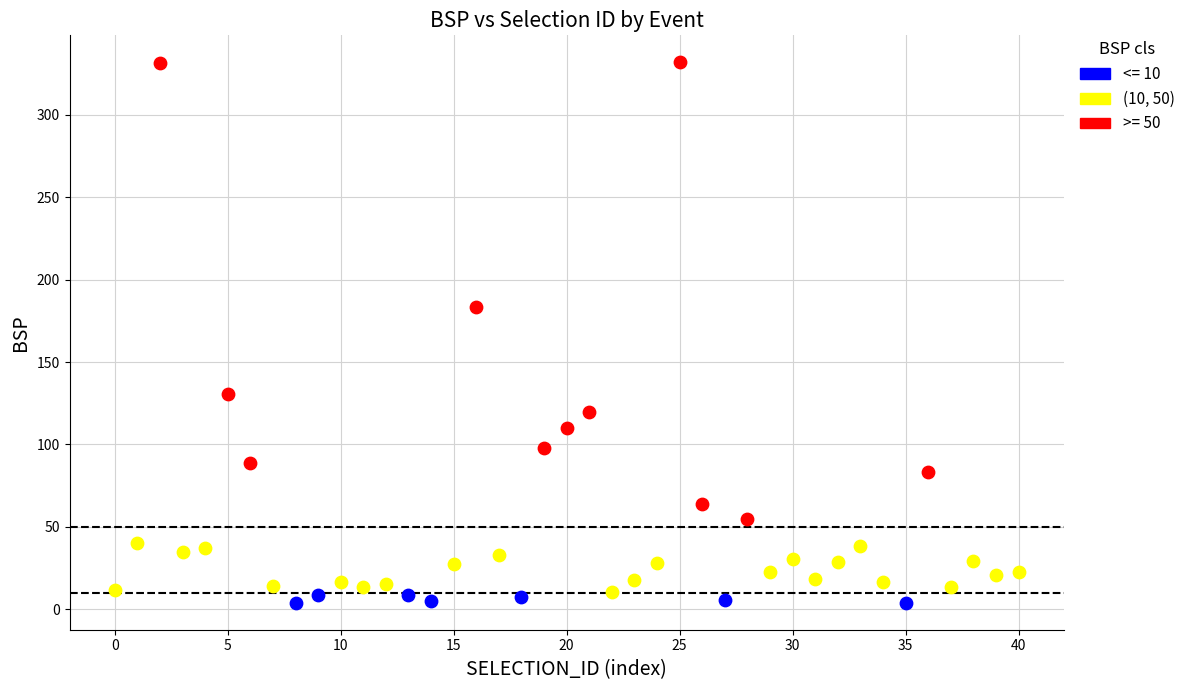

Which series reaches the maximum Y coordinate?

>= 50